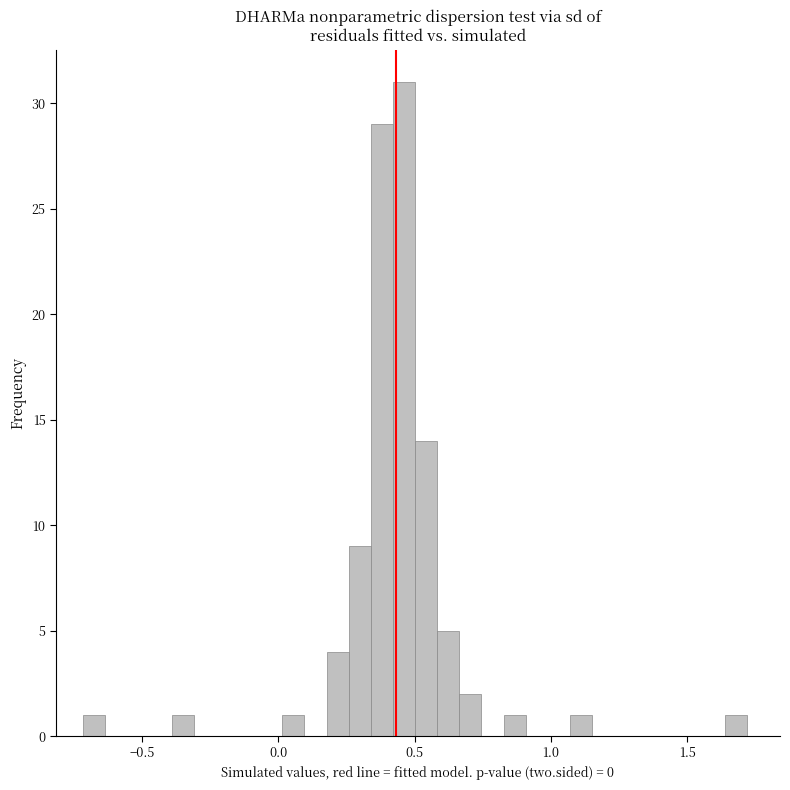

Read against the x-axis, roughly where is the centre of the tallest bar?

0.45